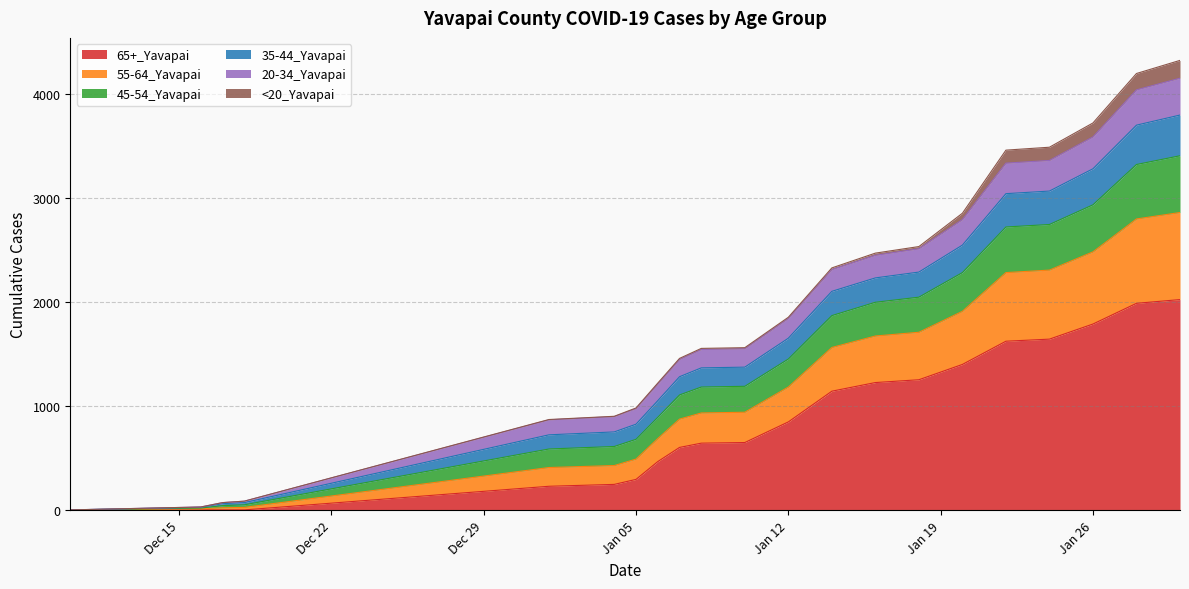

Does the chart display data point markers on the line(s)?

No